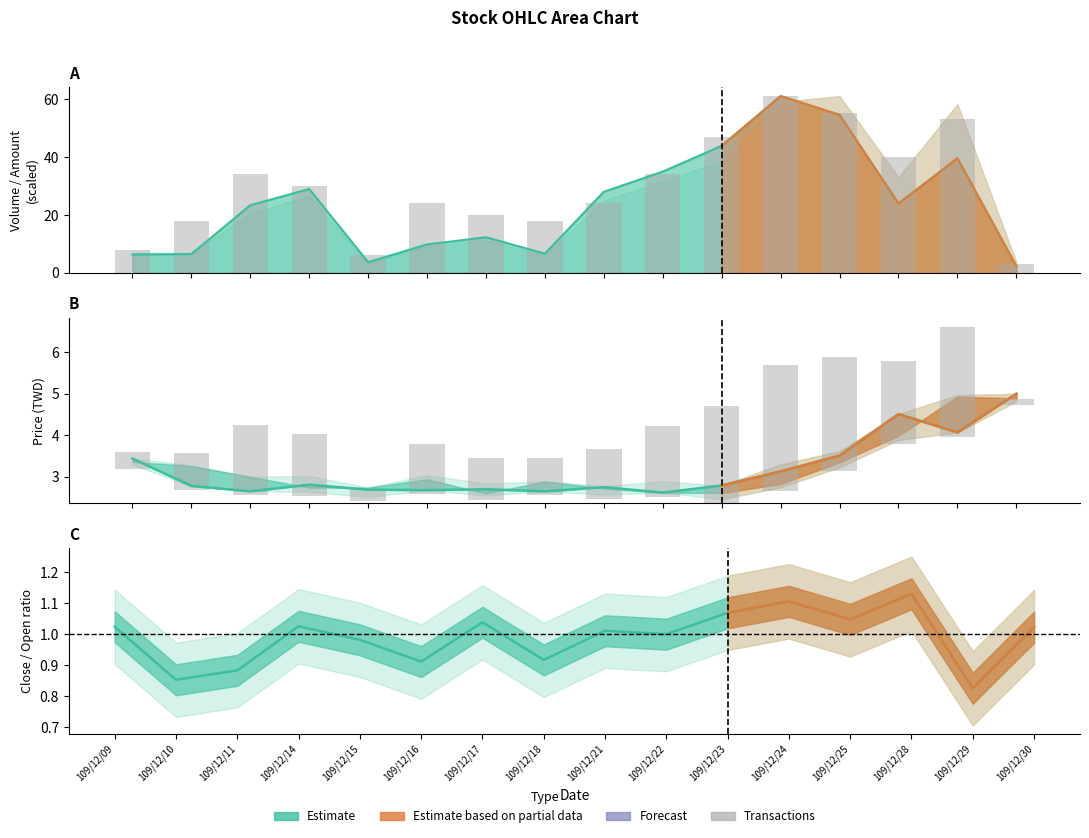

Which has a higher value, 109/12/25 or 109/12/16?

109/12/25